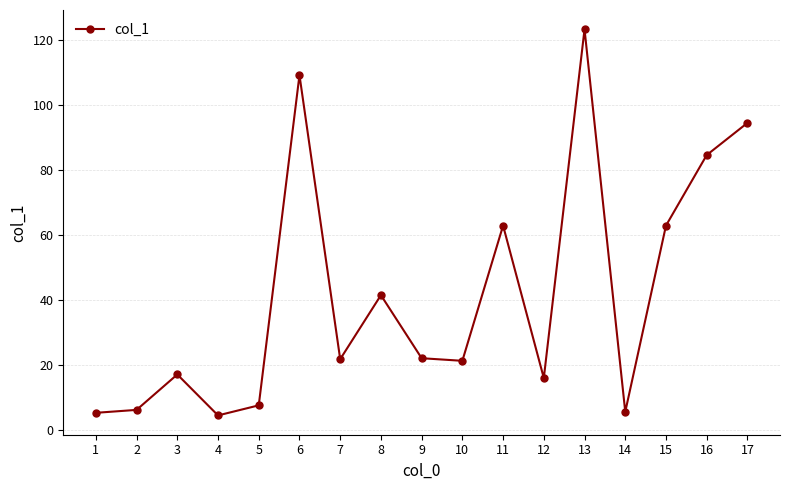

What is the value of the 6th point from the left?

109.1